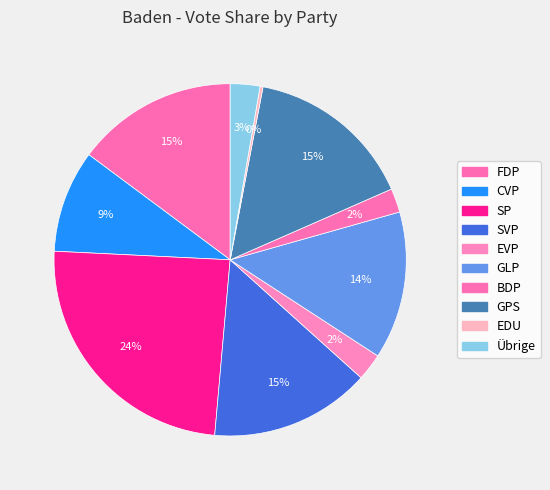

Rank the categories by value from highest to lowest.

SP, GPS, FDP, SVP, GLP, CVP, Übrige, EVP, BDP, EDU